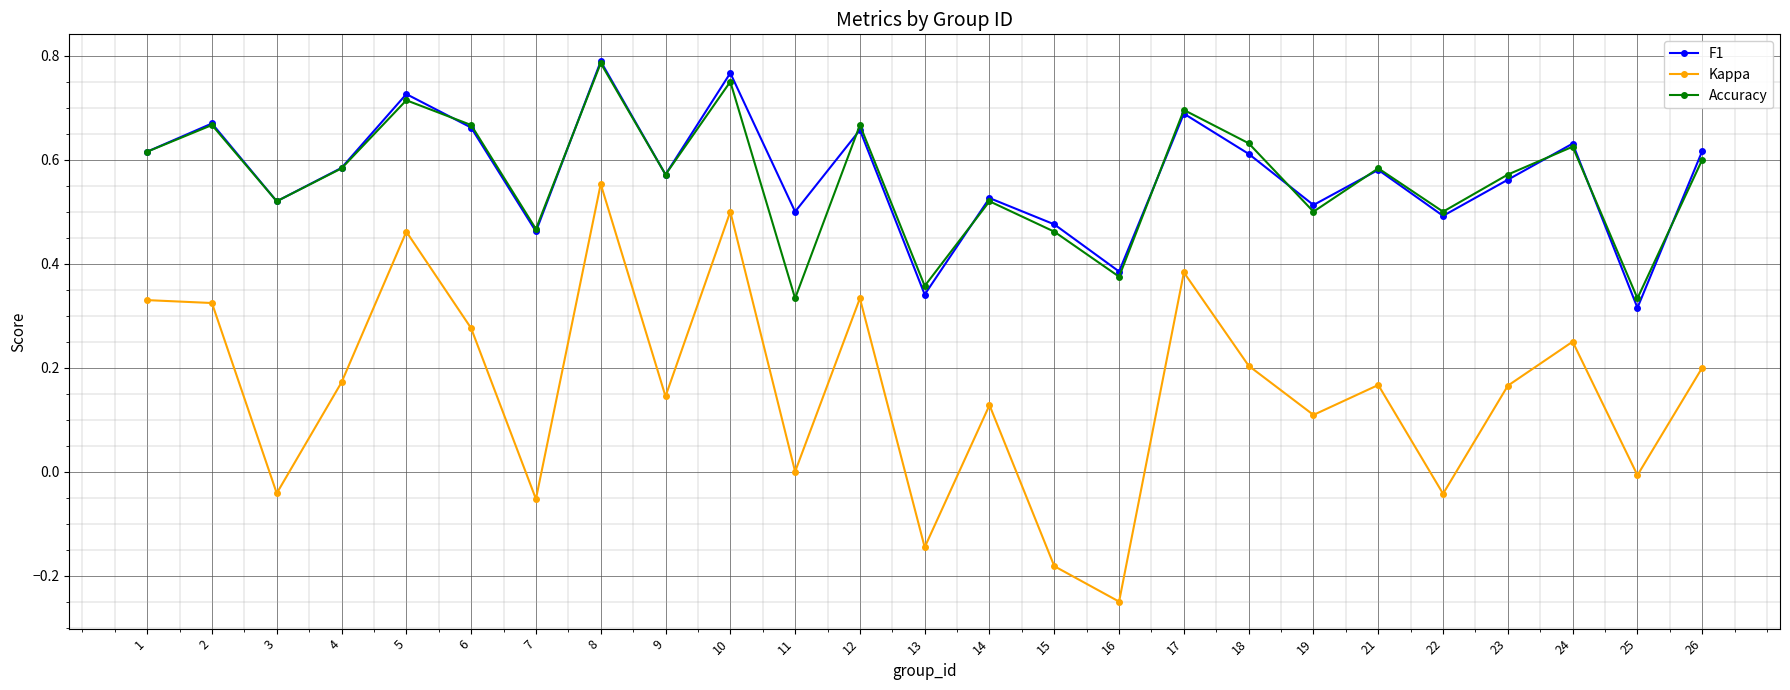

True or false: Kappa and Accuracy cross at least once.

False